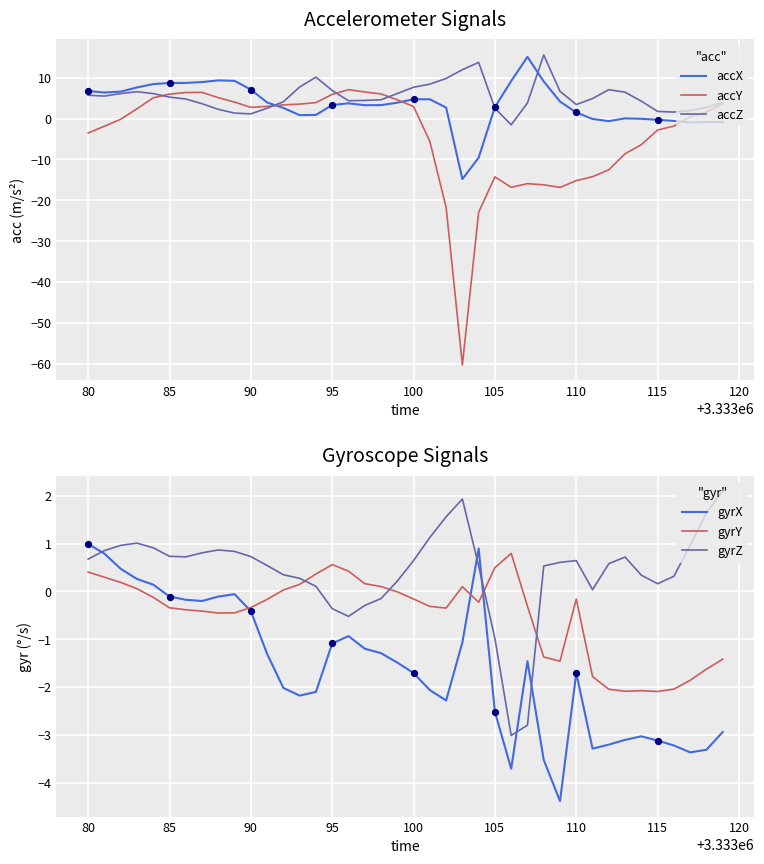

At how many categories does at least one series exceed -20?

40